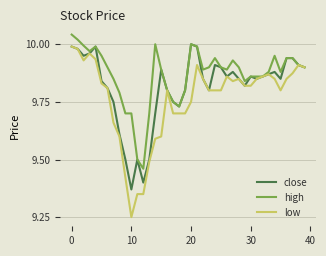

Rank the series by their average value, from highest to lowest.

high, close, low